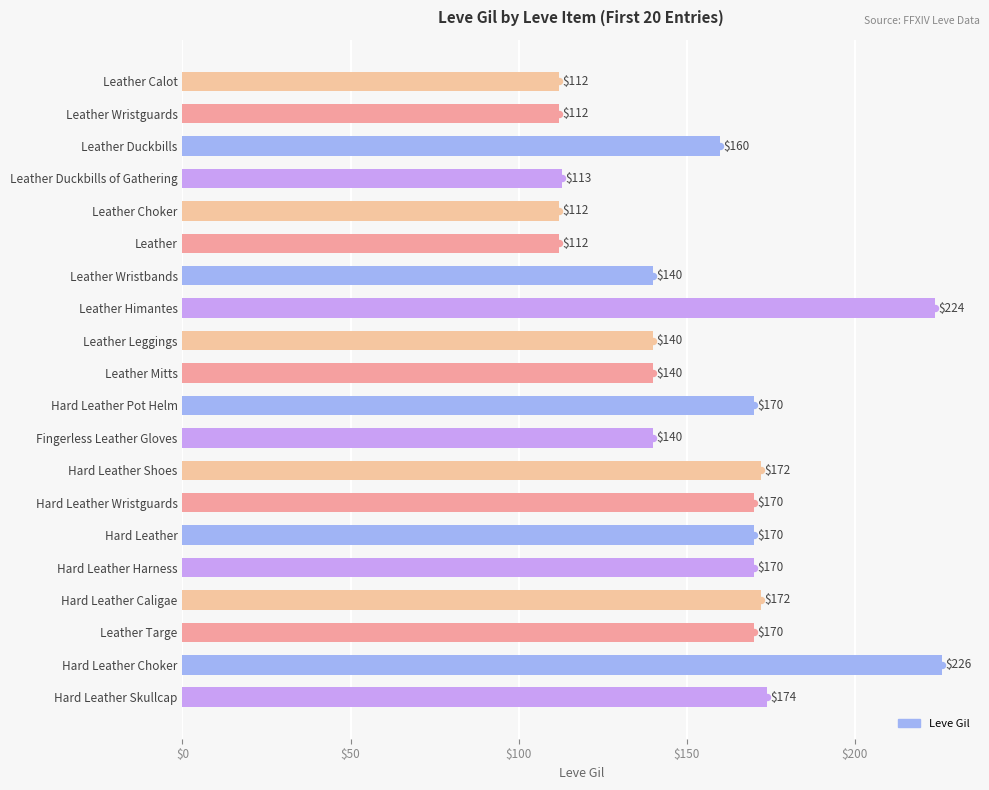

What is the smallest value displayed?

112